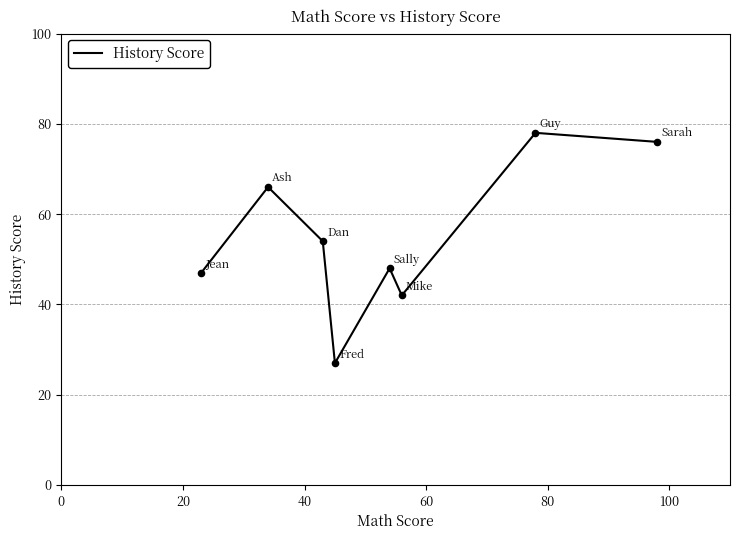

What is the average value?

55